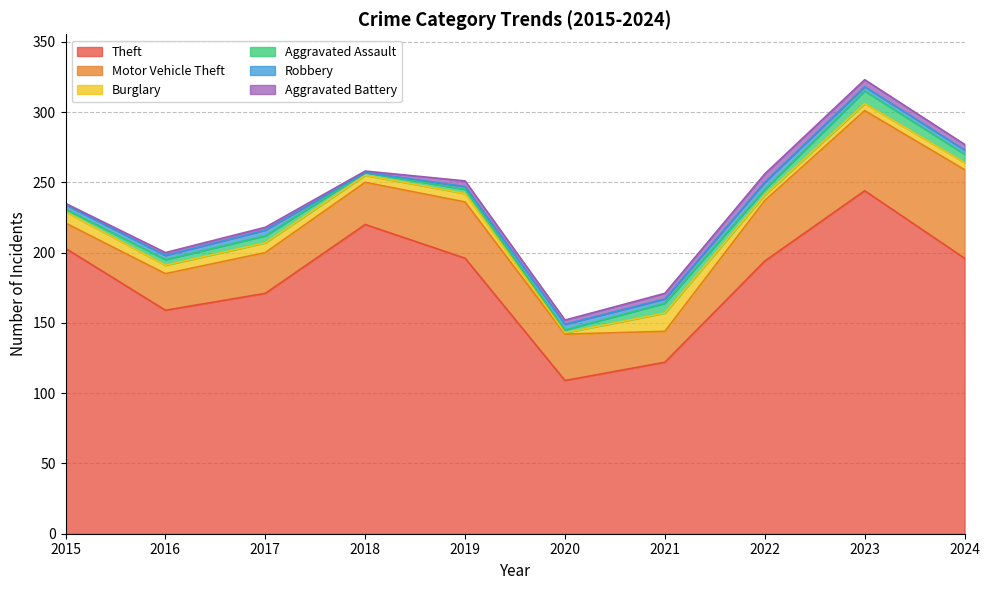

True or false: Motor Vehicle Theft has a value of 5 at 2021.

False